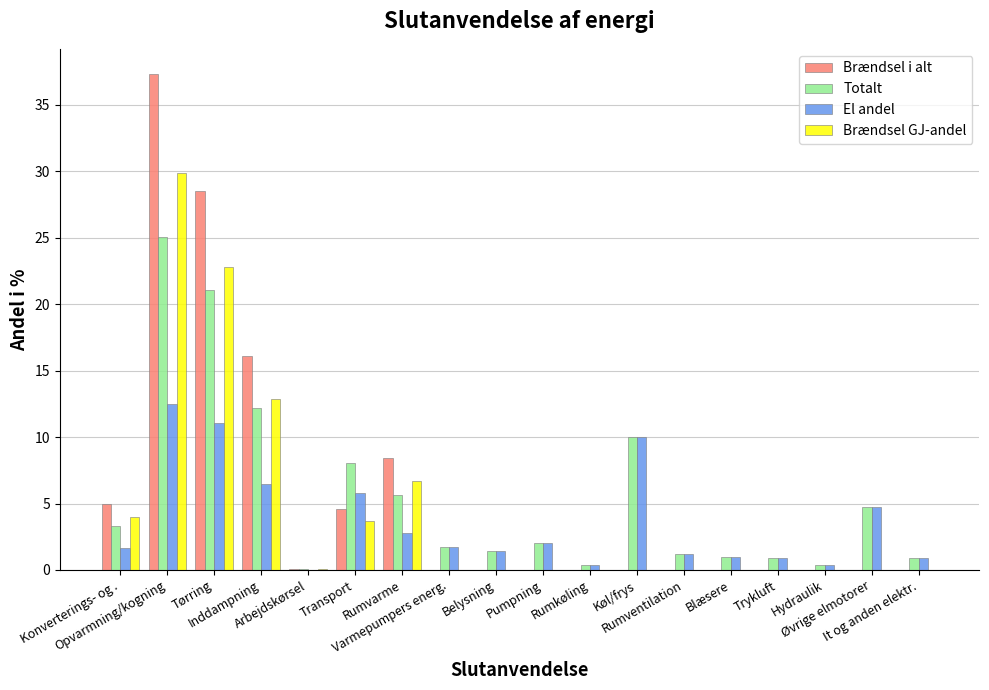

At which category is the sum across all series the highest?

Opvarmning/kogning